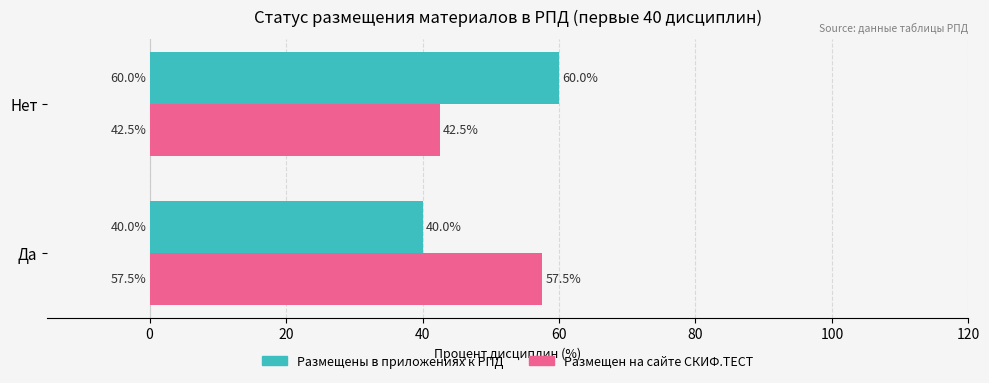

Rank the series by their maximum value, from lowest to highest.

Размещен на сайте СКИФ.ТЕСТ, Размещены в приложениях к РПД